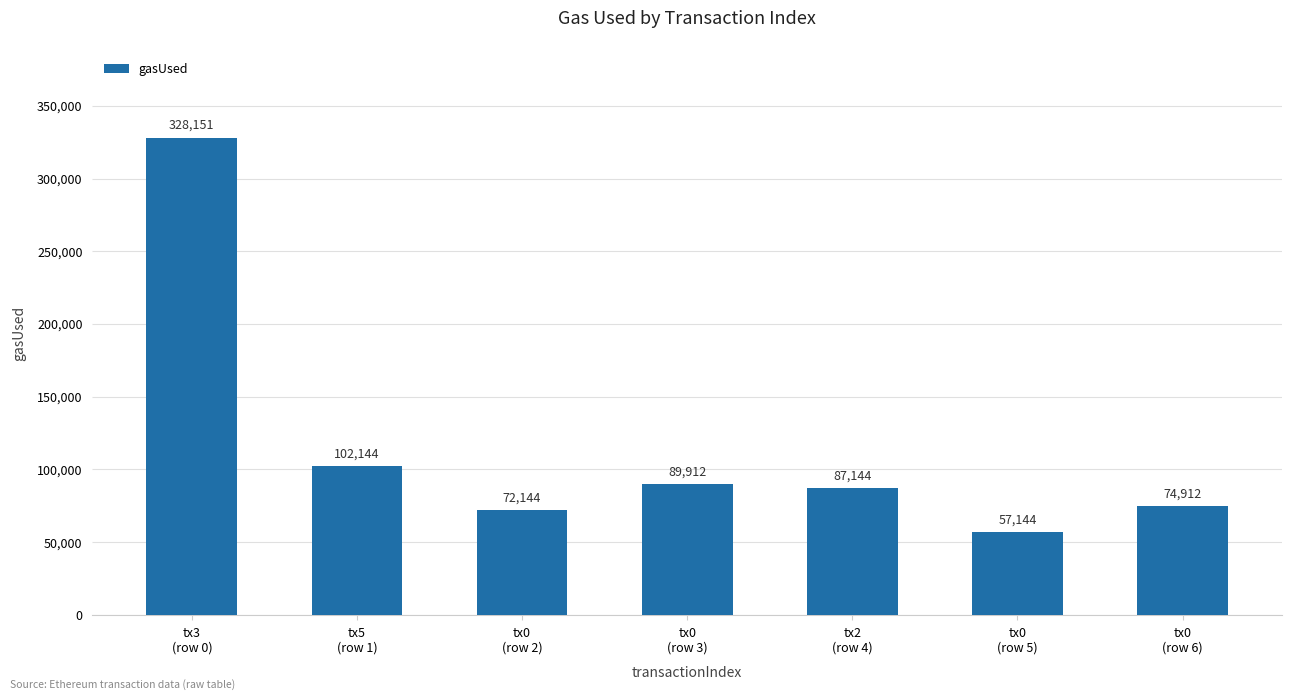

What is the sum of the values at tx0
(row 5) and tx3
(row 0)?

385295